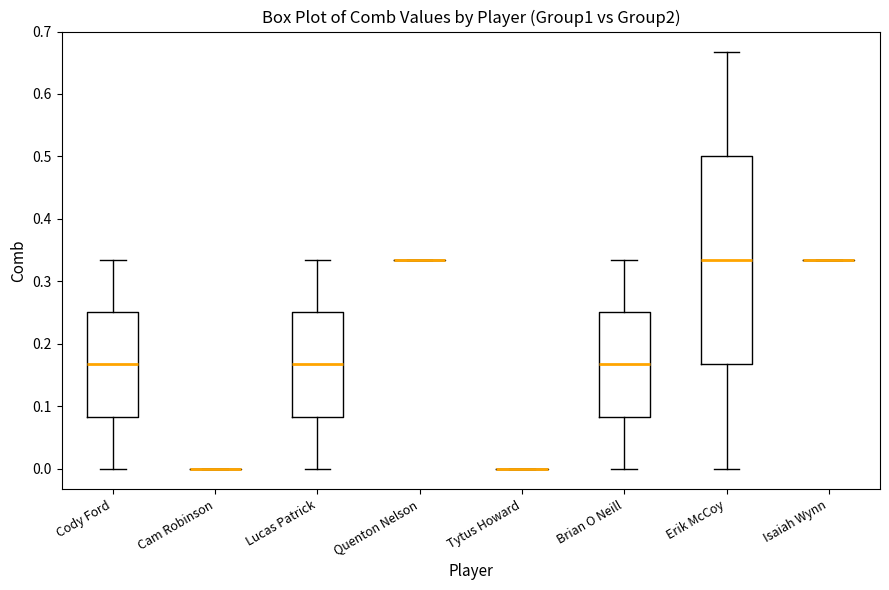

Reading left to right, read every box against the y-axis: the position of its median line, the range the box covers, and the ends of its whiskers. The values are not printed on the chart, so give them approximately, as read against the axis.

Cody Ford: median 0.17, box 0.08 to 0.25, whiskers 0.00 to 0.33
Cam Robinson: box collapsed to a line at 0.00, whiskers 0.00 to 0.00
Lucas Patrick: median 0.17, box 0.08 to 0.25, whiskers 0.00 to 0.33
Quenton Nelson: box collapsed to a line at 0.33, whiskers 0.33 to 0.33
Tytus Howard: box collapsed to a line at 0.00, whiskers 0.00 to 0.00
Brian O Neill: median 0.17, box 0.08 to 0.25, whiskers 0.00 to 0.33
Erik McCoy: median 0.33, box 0.17 to 0.50, whiskers 0.00 to 0.67
Isaiah Wynn: box collapsed to a line at 0.33, whiskers 0.33 to 0.33